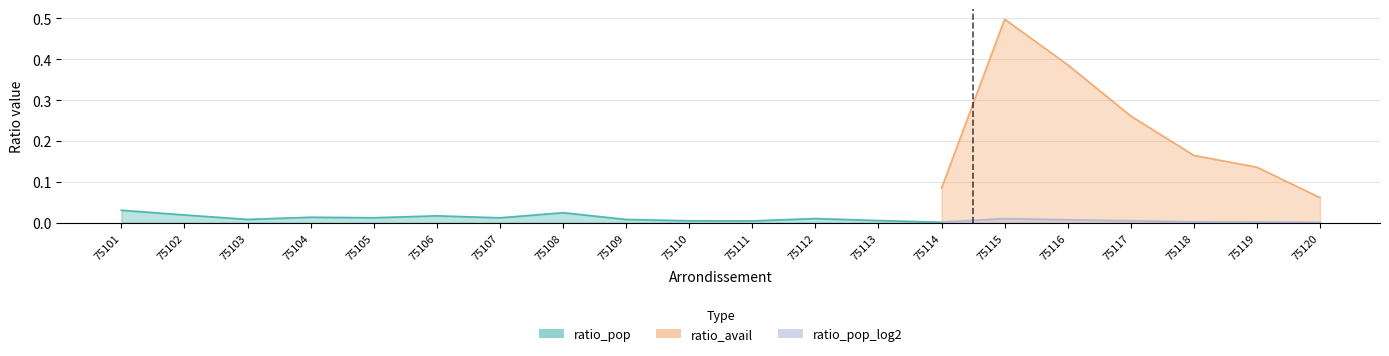

Which category has the lowest value in the ratio_pop series?

75120